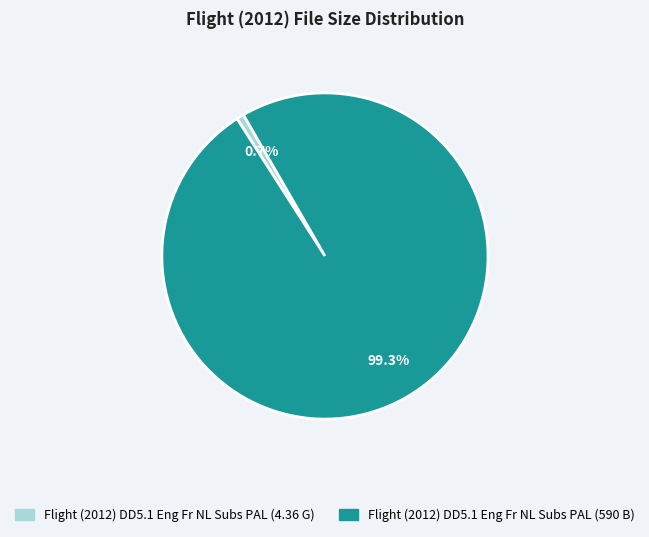

True or false: Flight (2012) DD5.1 Eng Fr NL Subs PAL (4.36 G) accounts for 11% of the total.

False